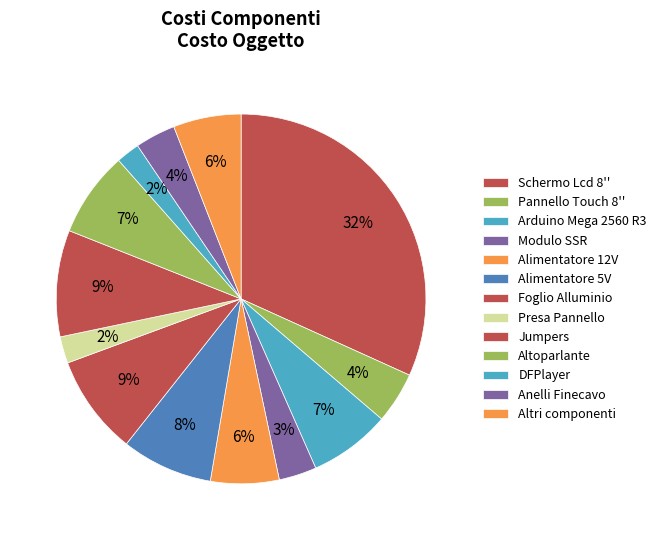

What is the change in value from Schermo Lcd 8'' to Alimentatore 5V?

-35.7